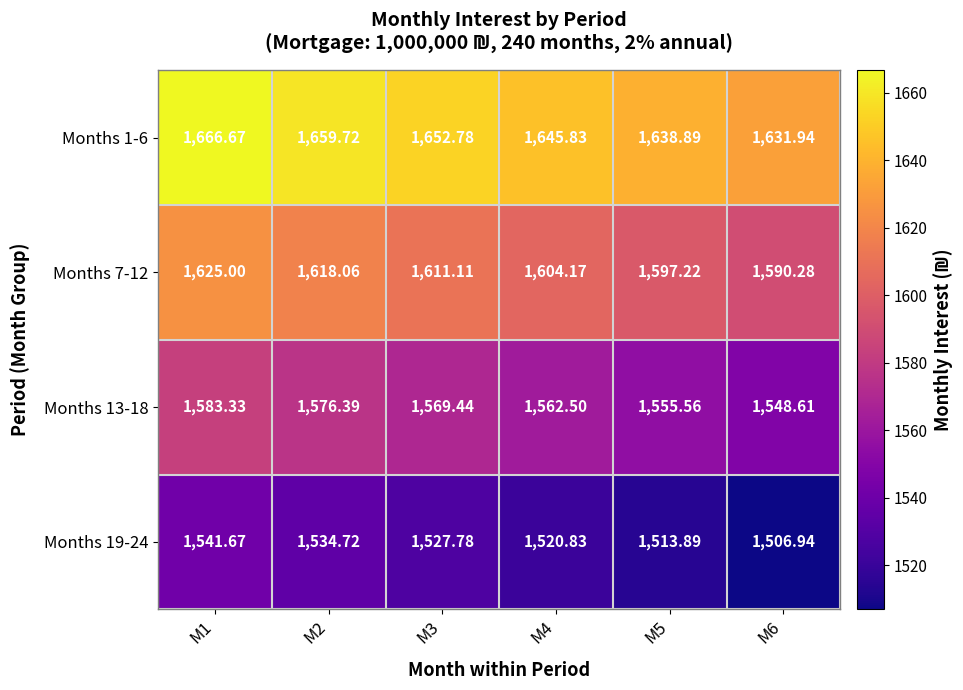

Is the value of Months 19-24 at M3 greater than the value of Months 1-6 at M1?

No